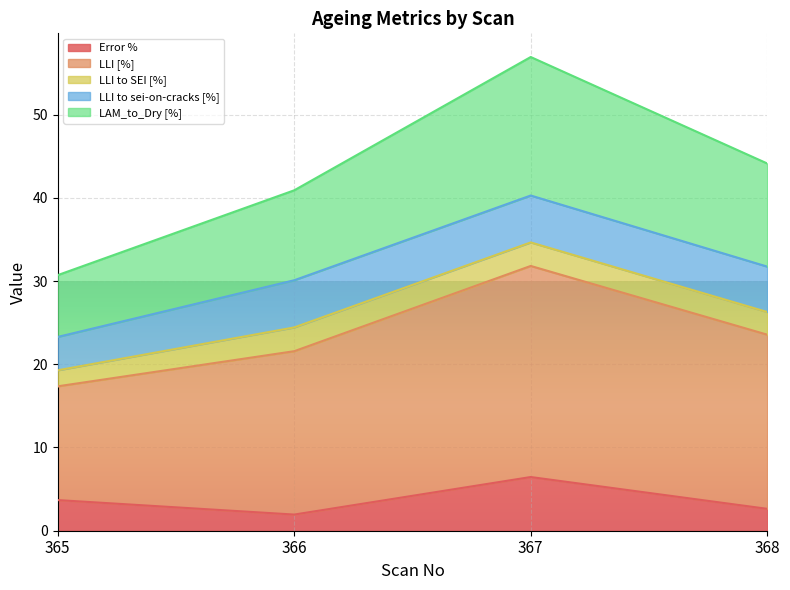

Which series has the widest spread of values?

LLI [%]